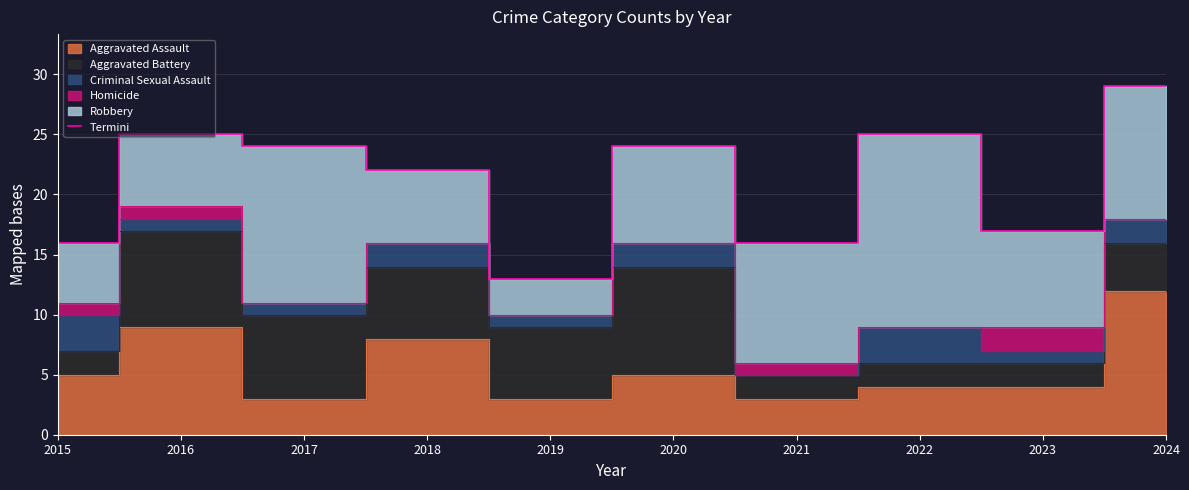

Rank the categories by value from highest to lowest.

2024, 2016, 2022, 2017, 2020, 2018, 2023, 2015, 2021, 2019